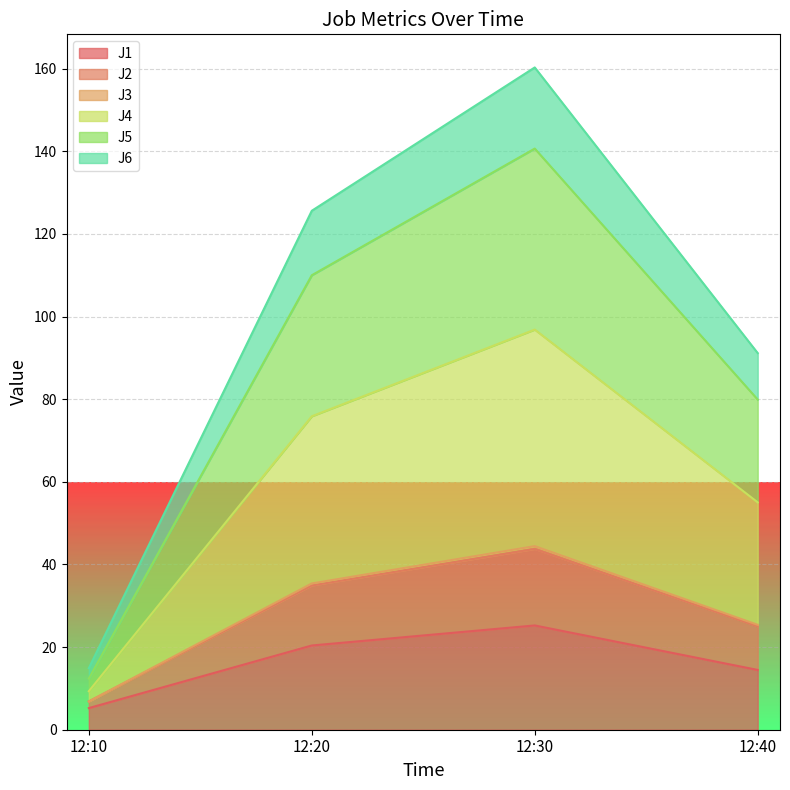

Count the number of categories in the chart.

4